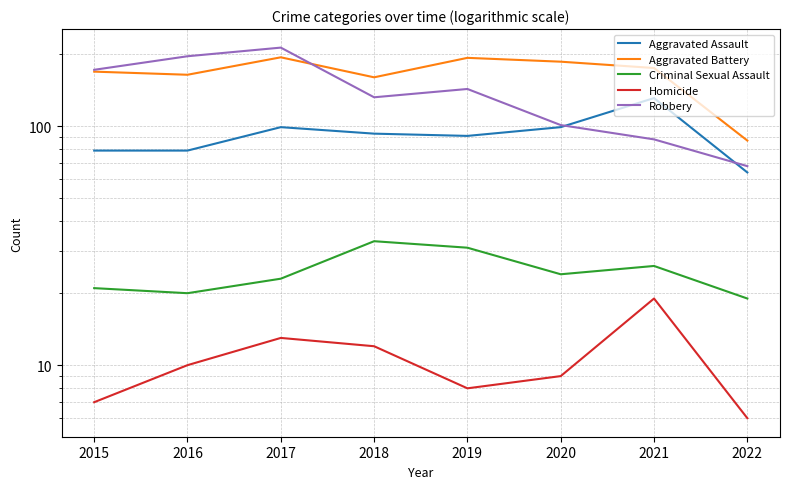

Which series has the largest total across all categories?

Aggravated Battery